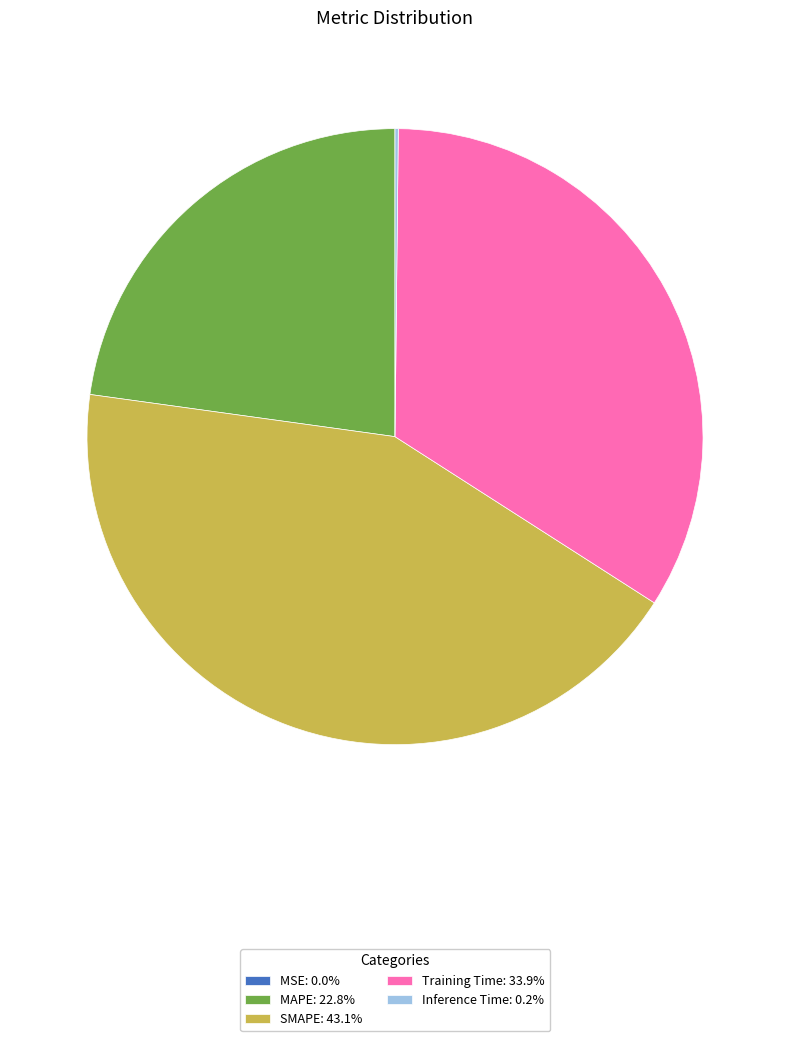

Does MAPE: 22.8% represent more than half of the total?

No